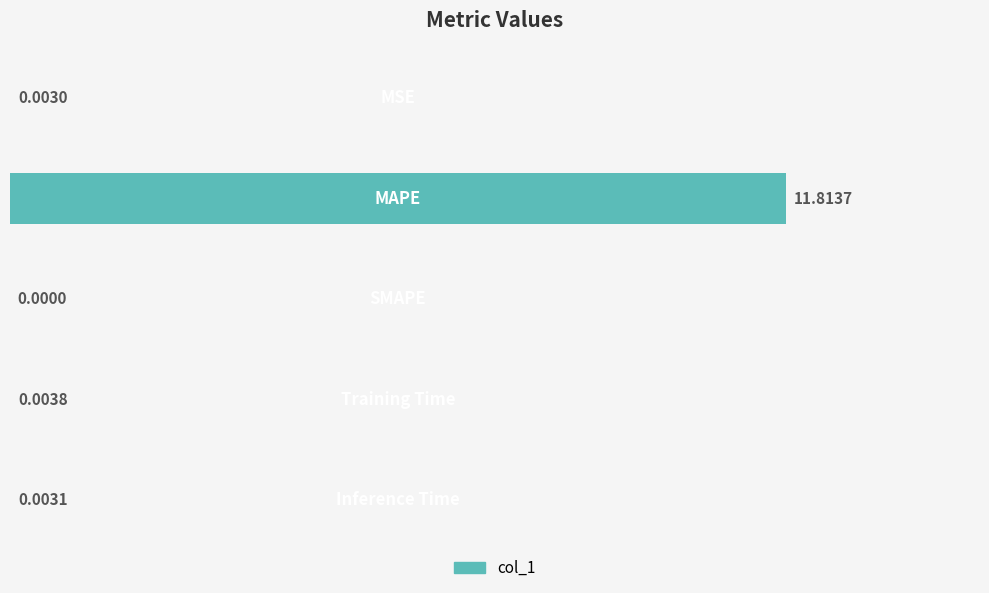

How many values are above zero?

4